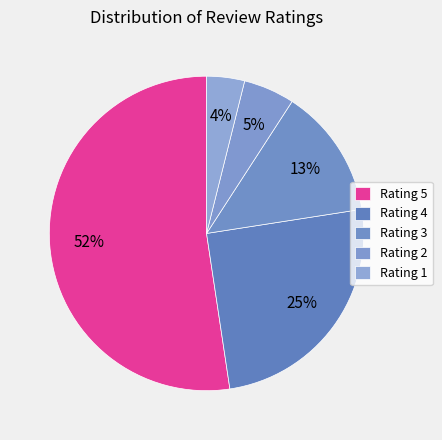

What is the largest slice in the pie chart?

5